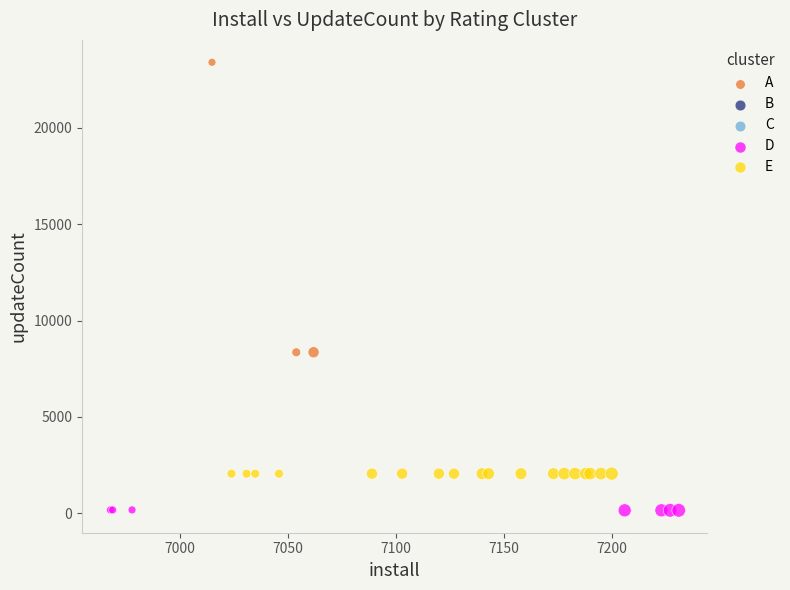

Which series has the widest spread of Y values?

A